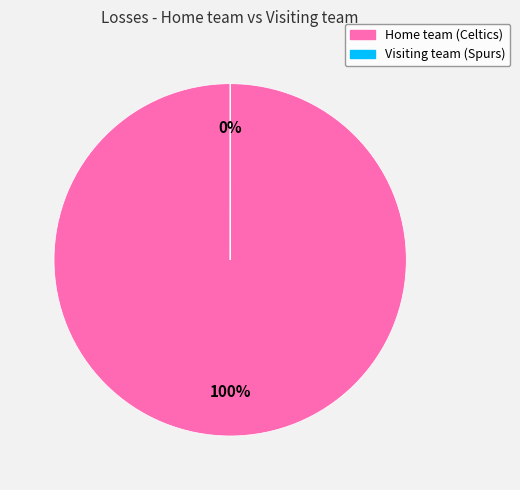

True or false: Visiting team (Spurs) accounts for 1% of the total.

False